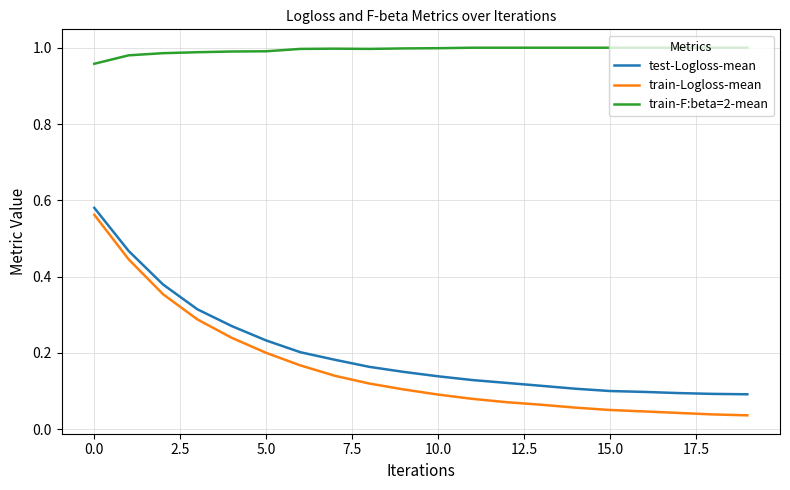

Which series has the widest spread of values?

train-Logloss-mean